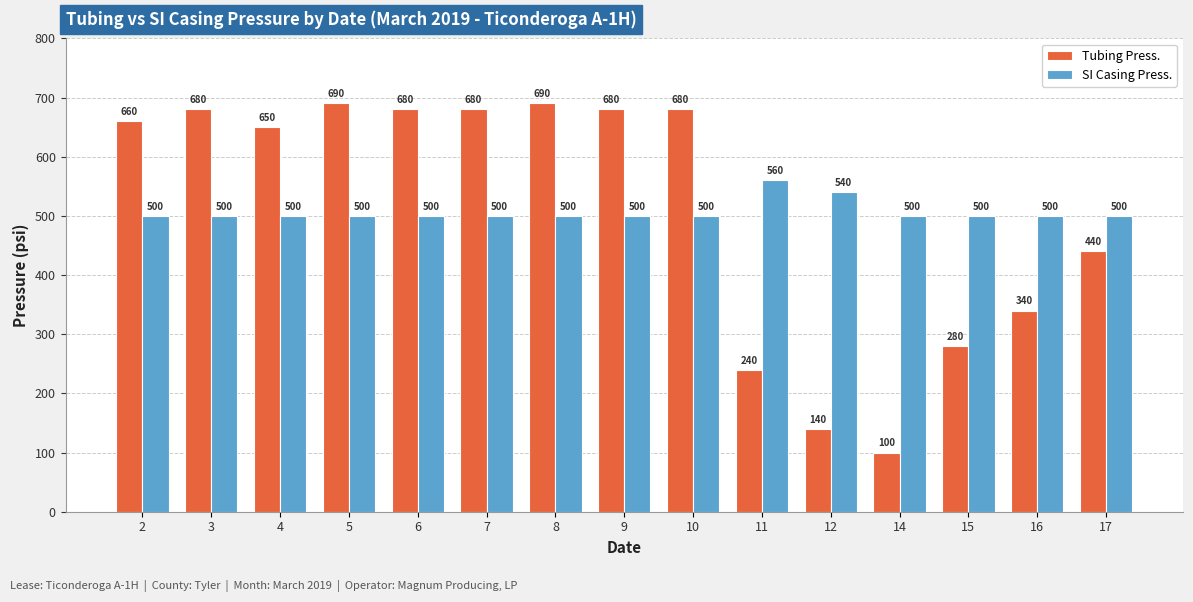

Is the value of SI Casing Press. at 15 greater than the value of Tubing Press. at 5?

No